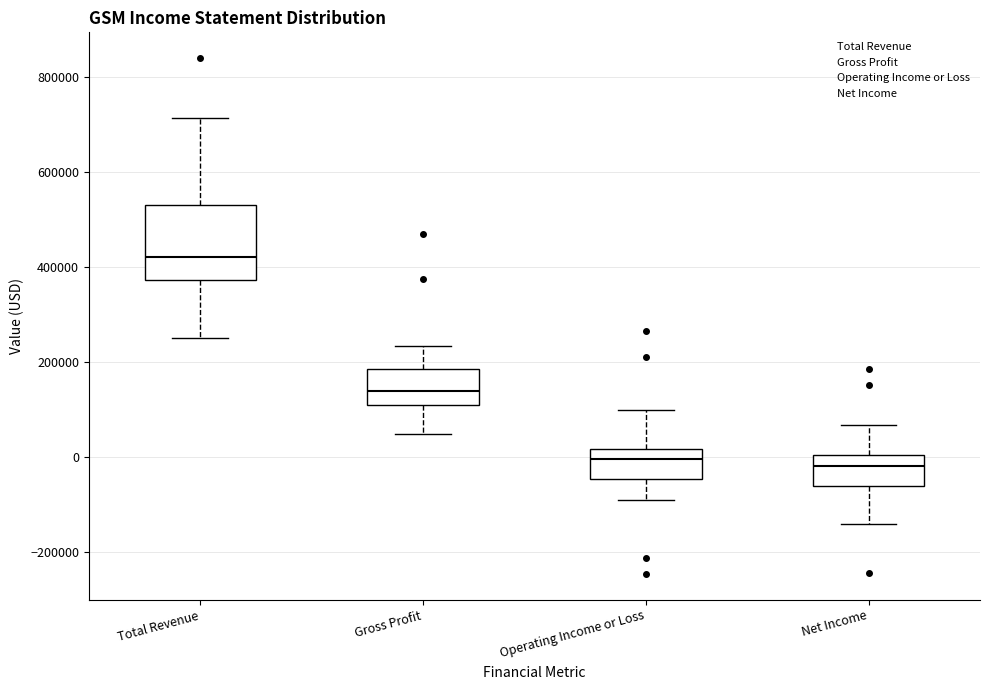

Comparing the boxes themselves (not the whiskers), which one is the tallest?

Total Revenue